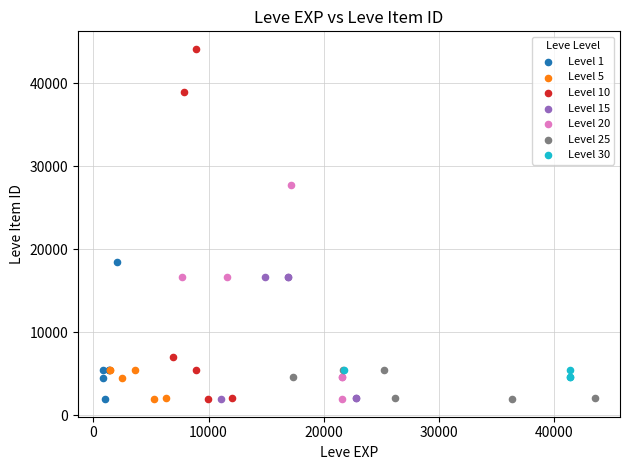

Which series reaches the maximum Y coordinate?

Level 10